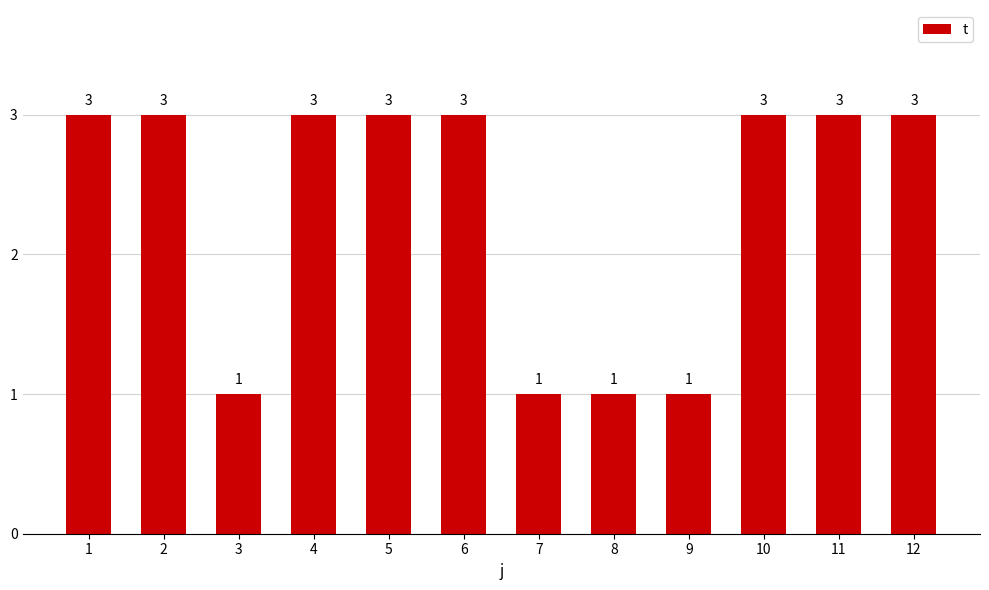

The value at 11 is 5. True or false?

False